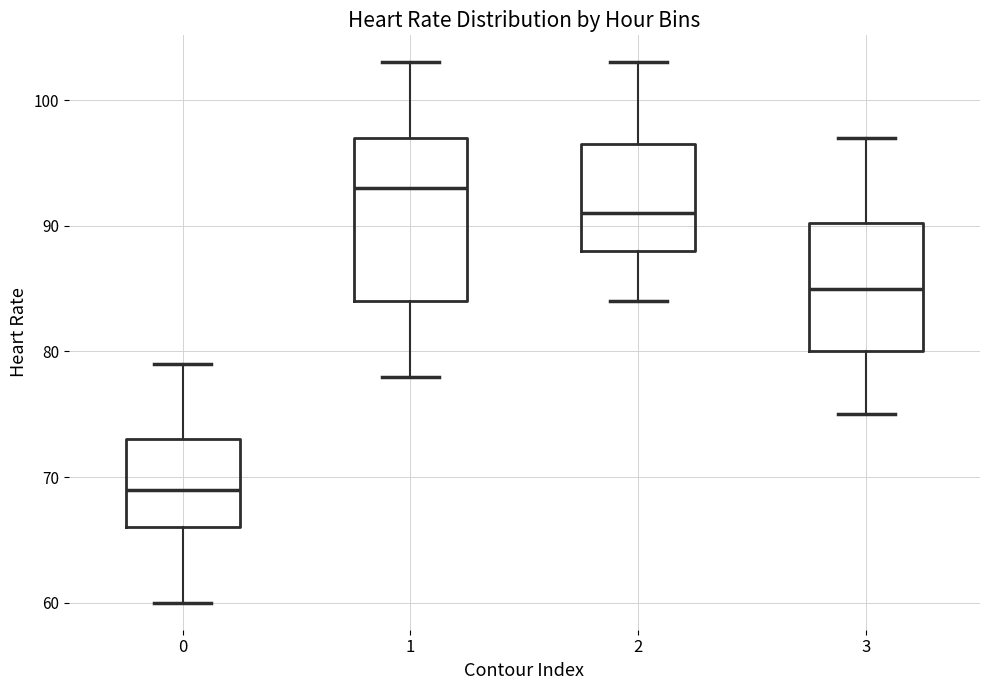

Reading left to right, read every box against the y-axis: the position of its median line, the range the box covers, and the ends of its whiskers. The values are not printed on the chart, so give them approximately, as read against the axis.

0: median 69, box 66 to 73, whiskers 60 to 79
1: median 93, box 84 to 97, whiskers 78 to 103
2: median 91, box 88 to 97, whiskers 84 to 103
3: median 85, box 80 to 90, whiskers 75 to 97